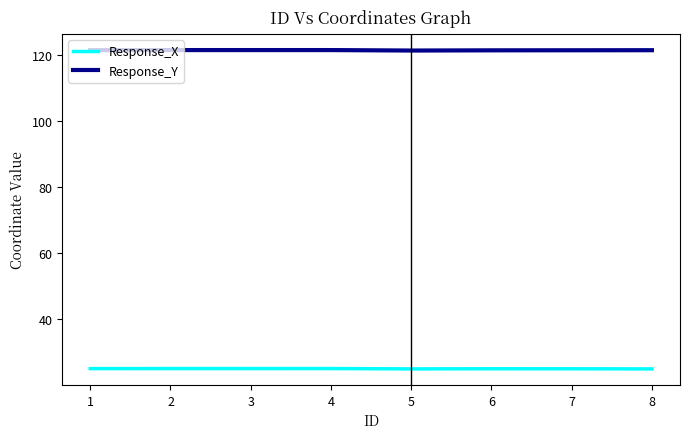

What is the maximum value shown in the chart?

121.6